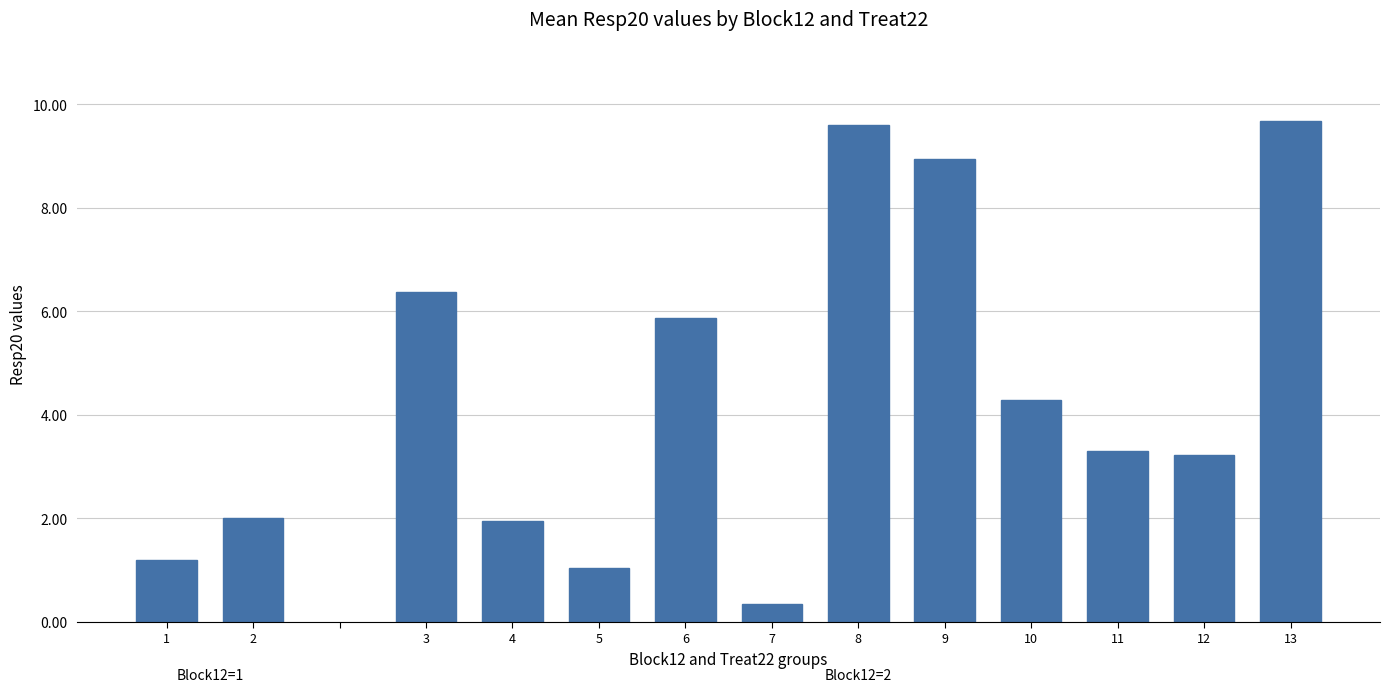

What is the greatest value displayed?

9.7